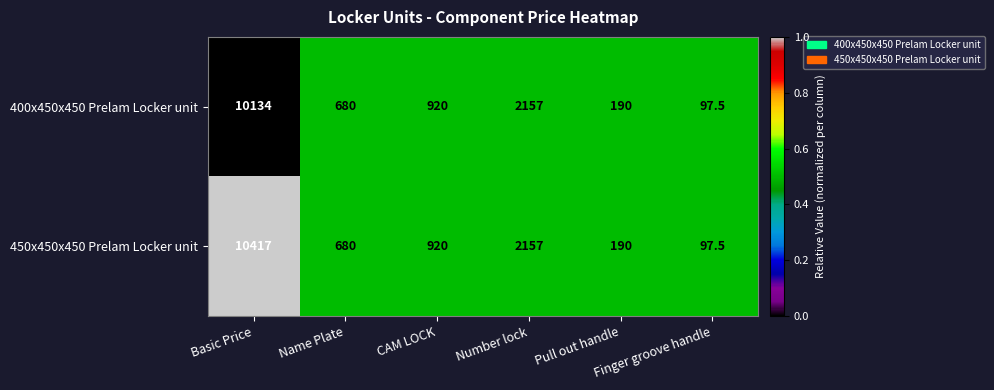

How many distinct data groups are displayed?

2